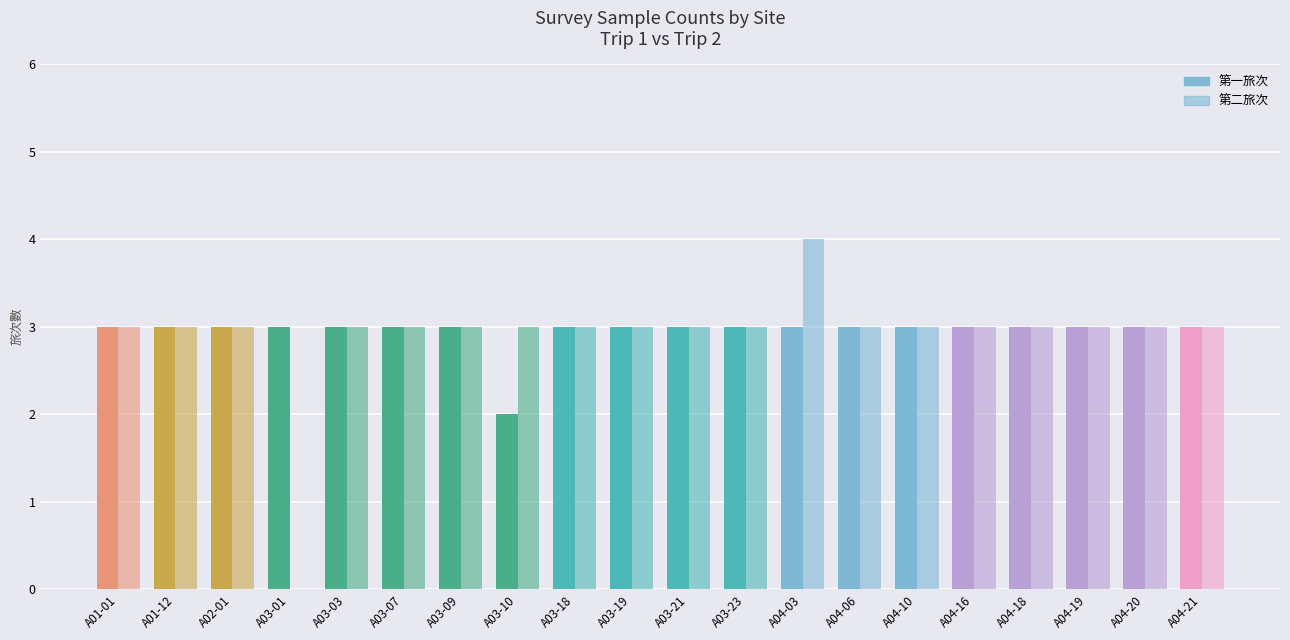

Which category has the lowest value across all series?

A03-01